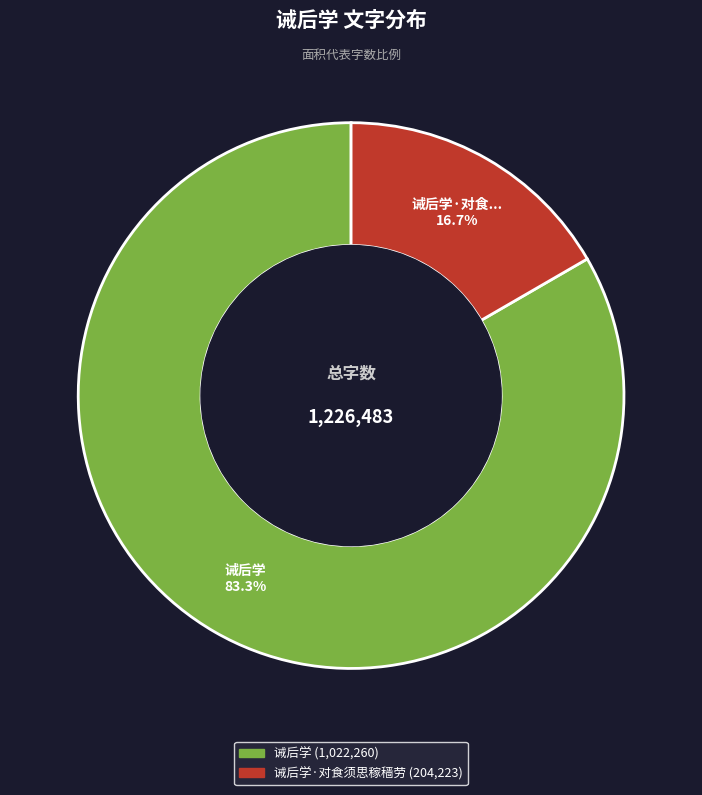

Is there any slice that represents more than half of the pie?

Yes